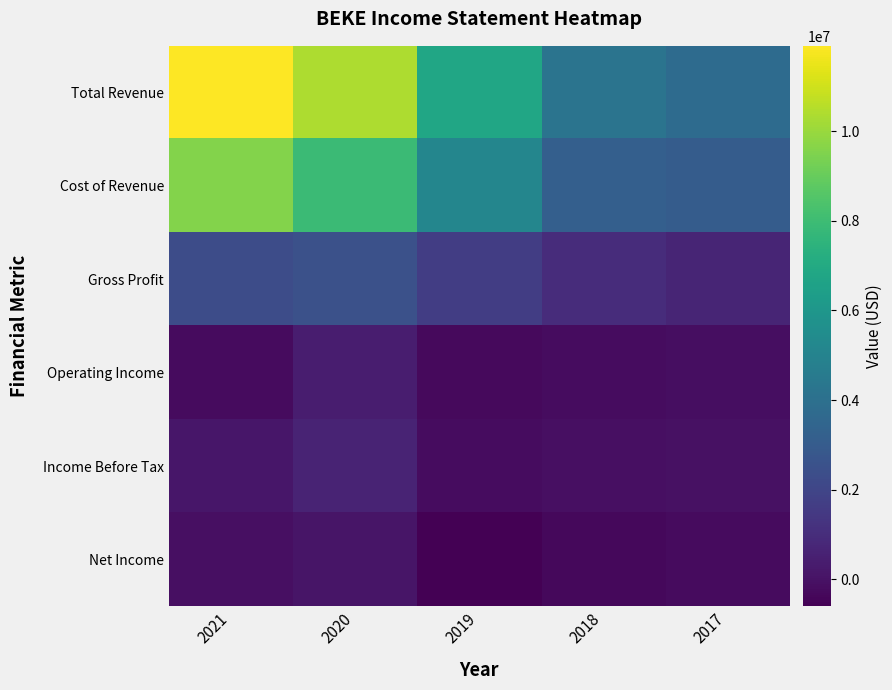

Reading left to right, extract all data points from this chart.

Total Revenue: 2021=11899700	2020=10386100	2019=6780800	2018=4221300	2017=3758500
Cost of Revenue: 2021=9568500	2020=7901600	2019=5120300	2018=3209000	2017=3055900
Gross Profit: 2021=2331100	2020=2484500	2019=1660500	2018=1012400	2017=702600
Operating Income: 2021=-226700	2020=418800	2019=-263100	2018=-179500	2017=-112600
Income Before Tax: 2021=168100	2020=646500	2019=-188000	2018=-73500	2017=-20400
Net Income: 2021=-77200	2020=106200	2019=-596800	2018=-351600	2017=-212500